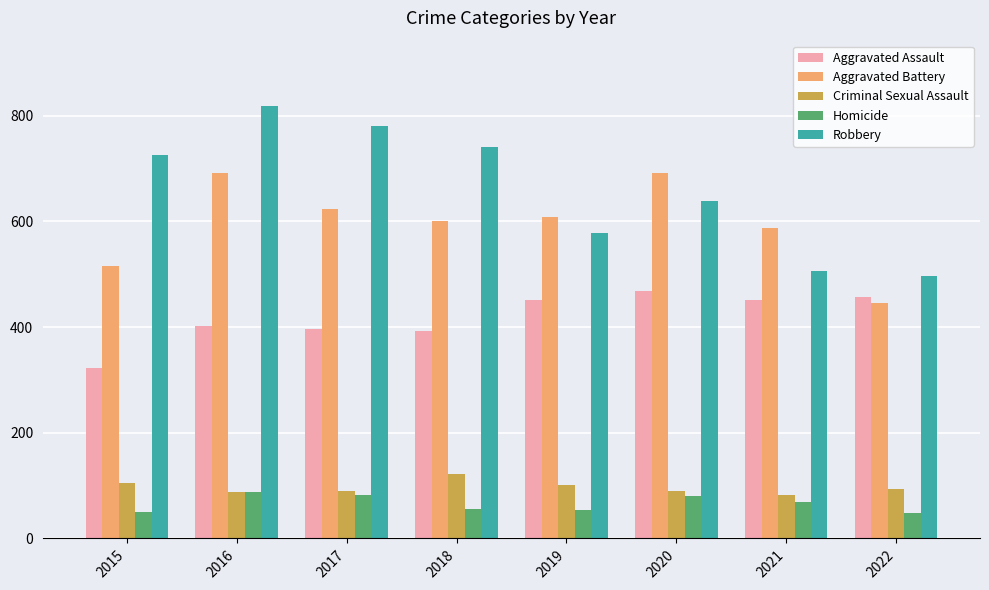

How many data points in Homicide are less than 69?

4